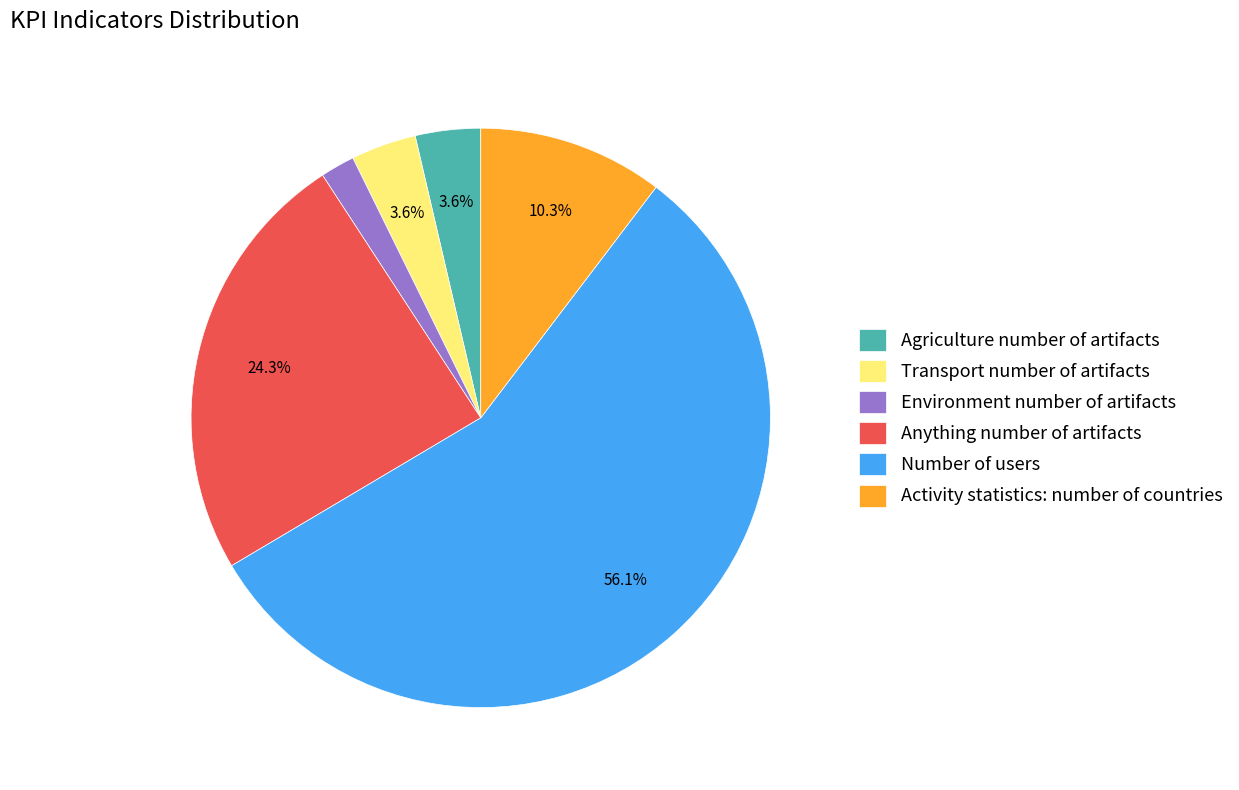

Is the sum of Transport number of artifacts and Anything number of artifacts greater than half?

No